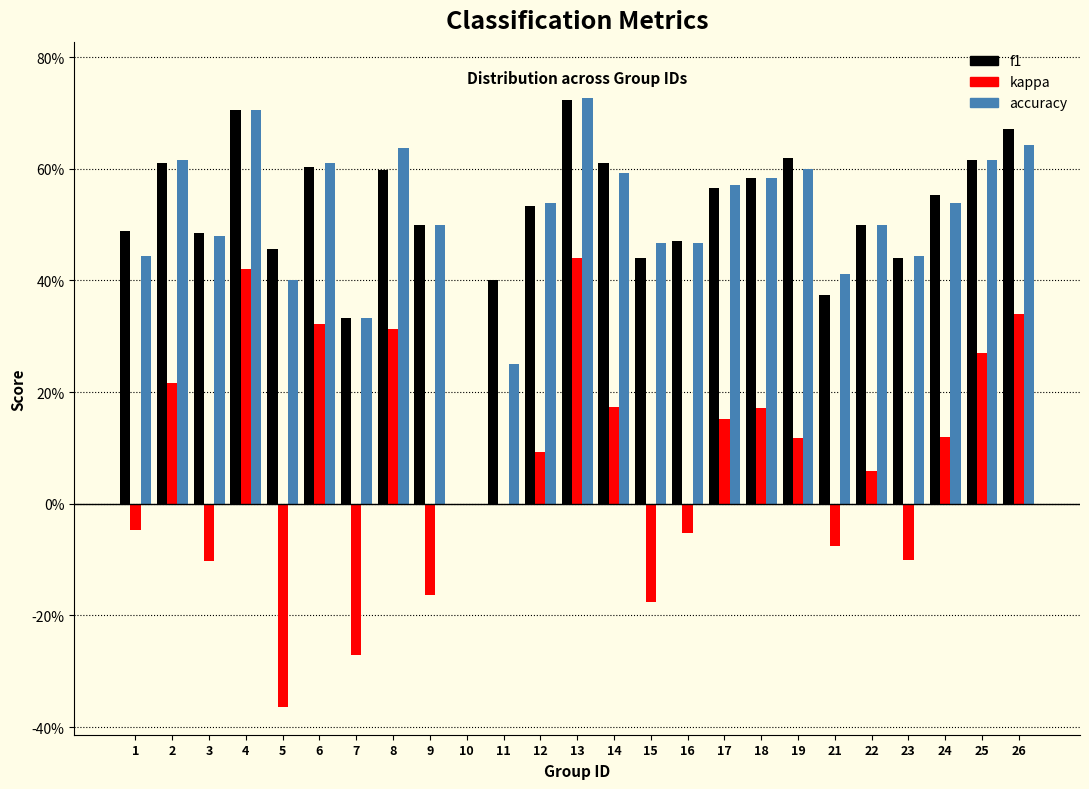

Does the chart contain stacked bars?

No